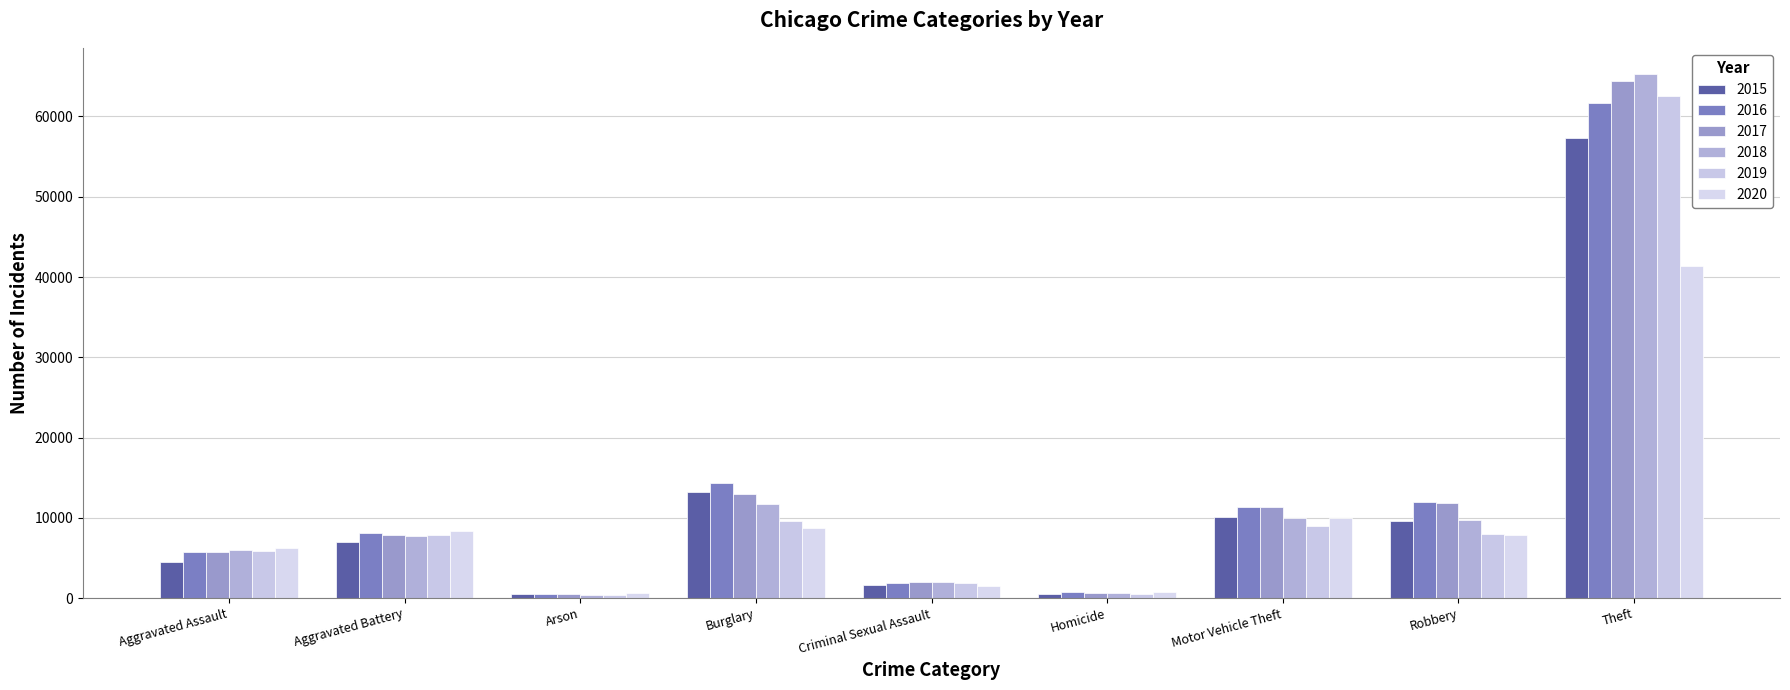

What is the total value across all series at Theft?

352452